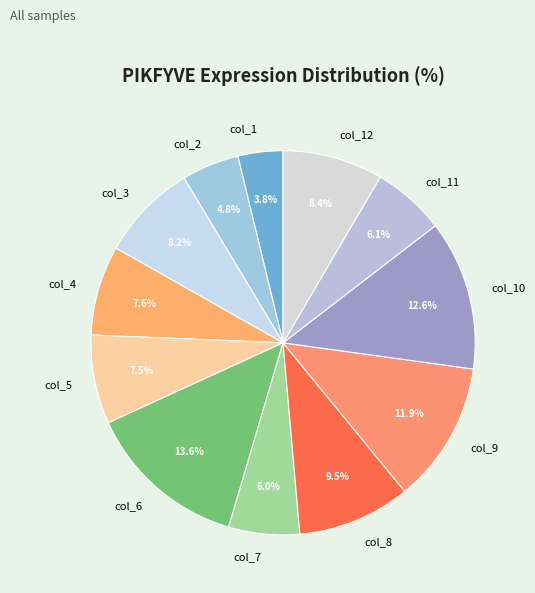

Which has a higher value, col_7 or col_5?

col_5